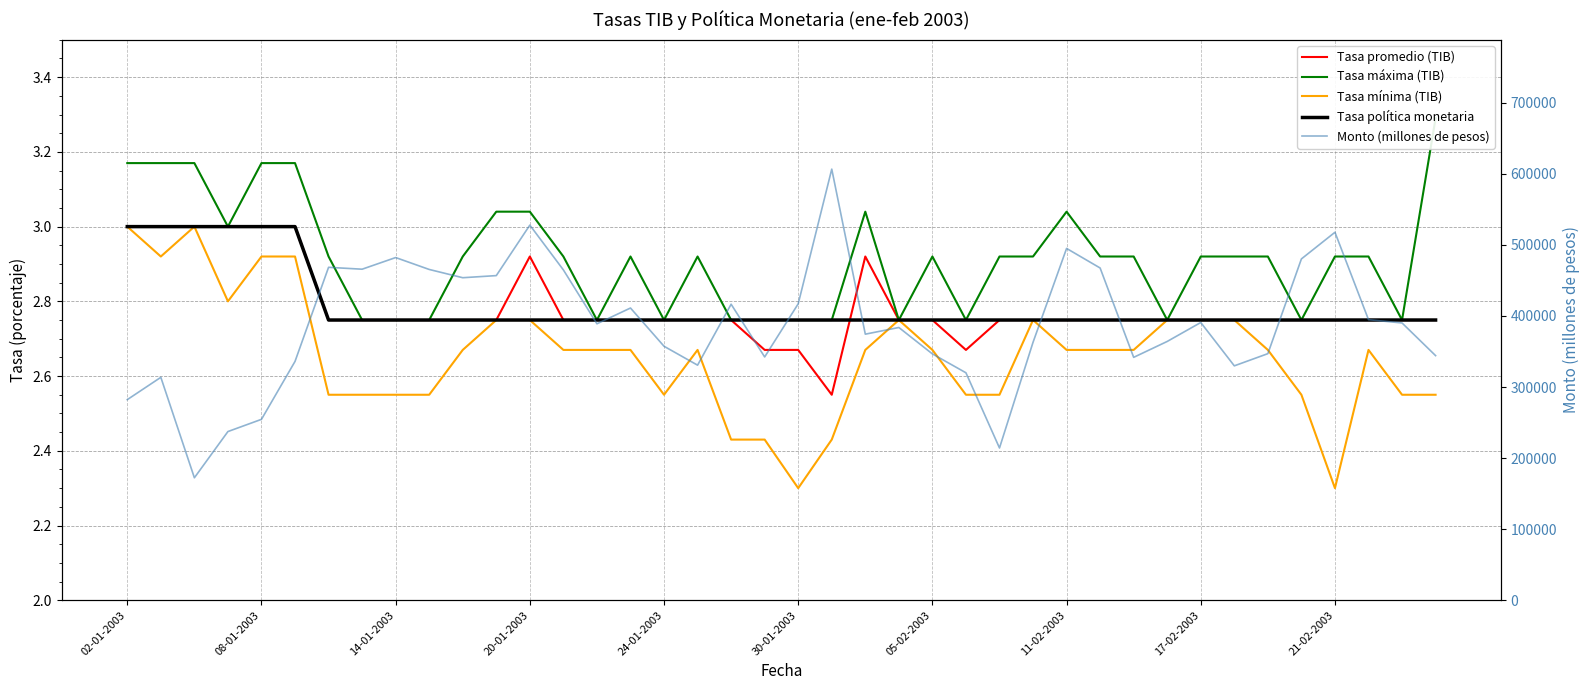

True or false: Tasa promedio (TIB) and Monto (millones de pesos) intersect in this chart.

False